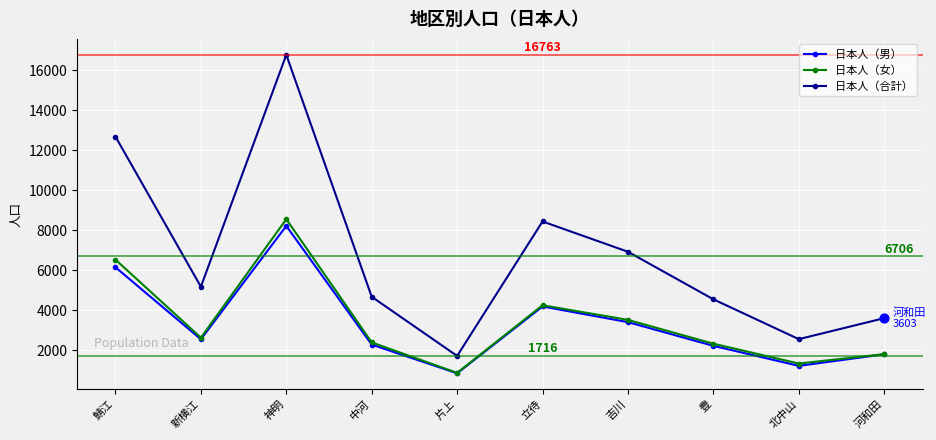

Is the value of 日本人（女） at 豊 greater than the value of 日本人（男） at 新横江?

No